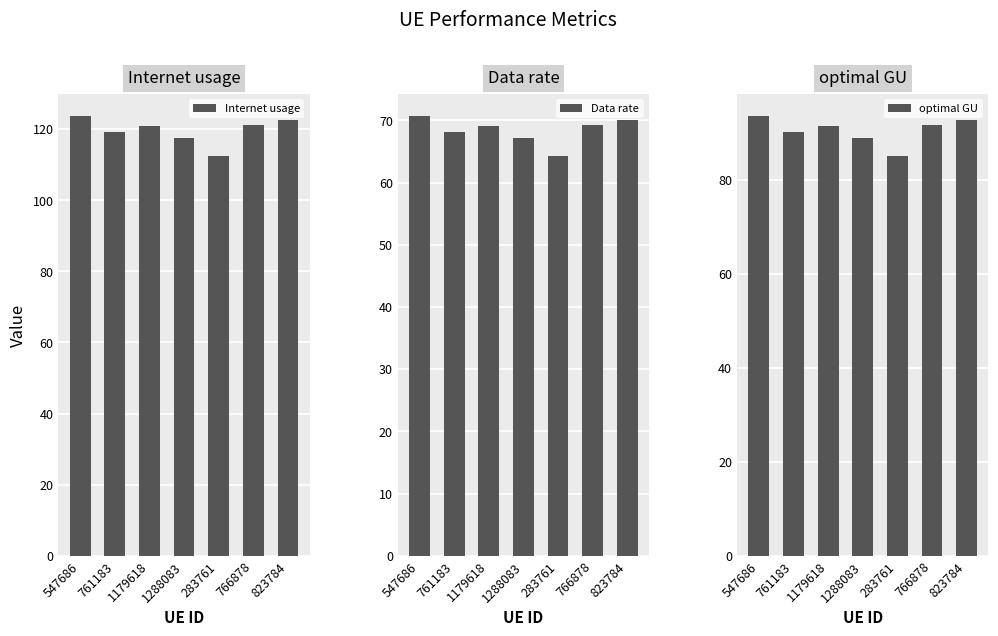

What is the highest value of the Internet usage series?

123.8